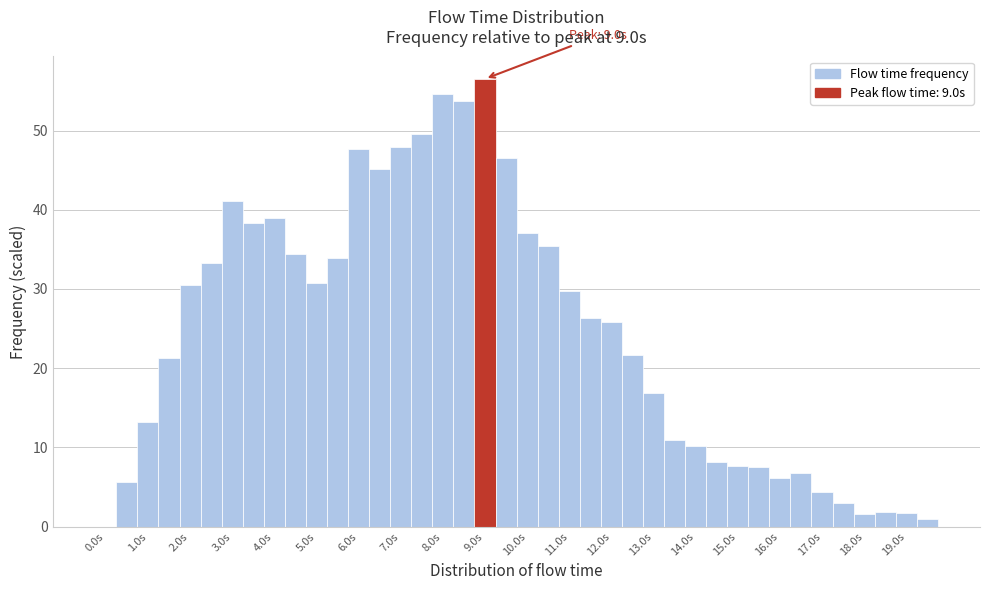

Over which range of the x-axis is the bar tallest?

8.75 to 9.25